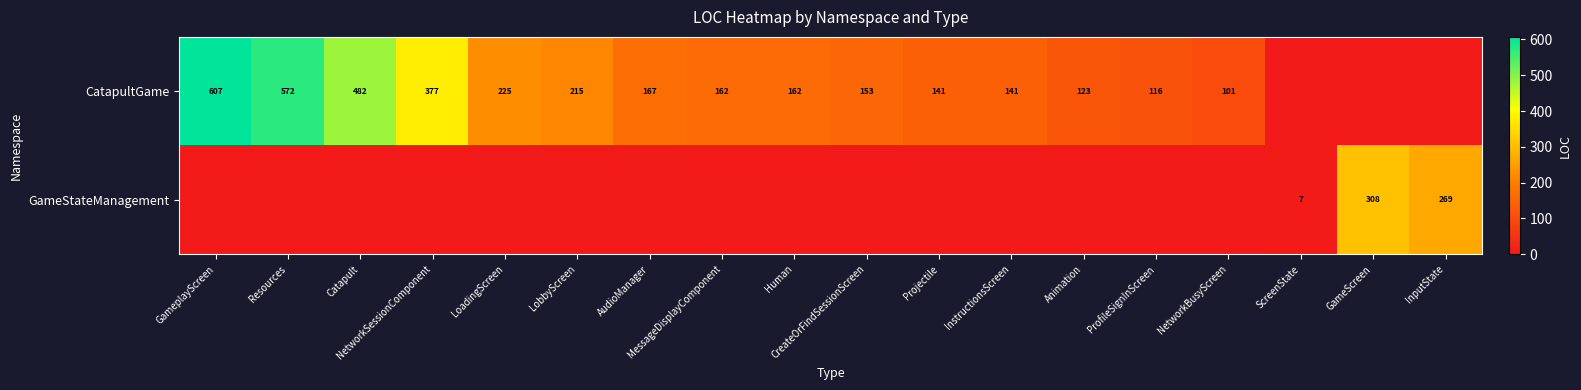

Is it true that CatapultGame equals 62 at ProfileSignInScreen?

False